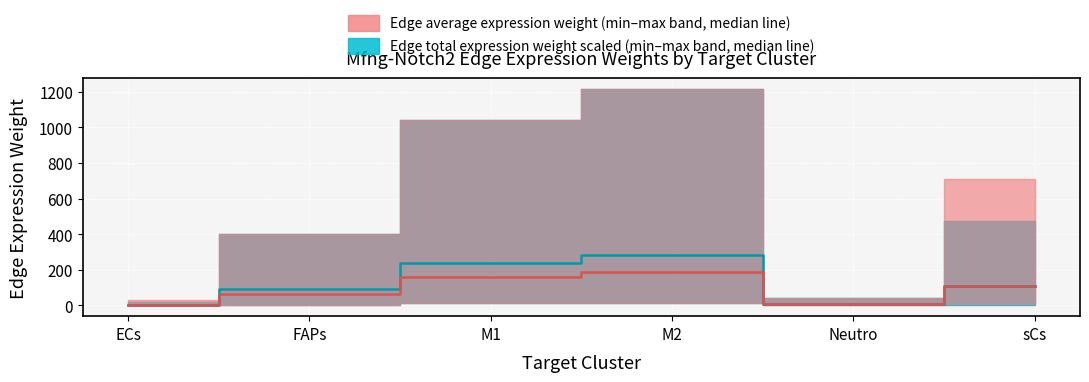

What is the sum of the Edge total expression weight values at M1 and Neutro?

249.9